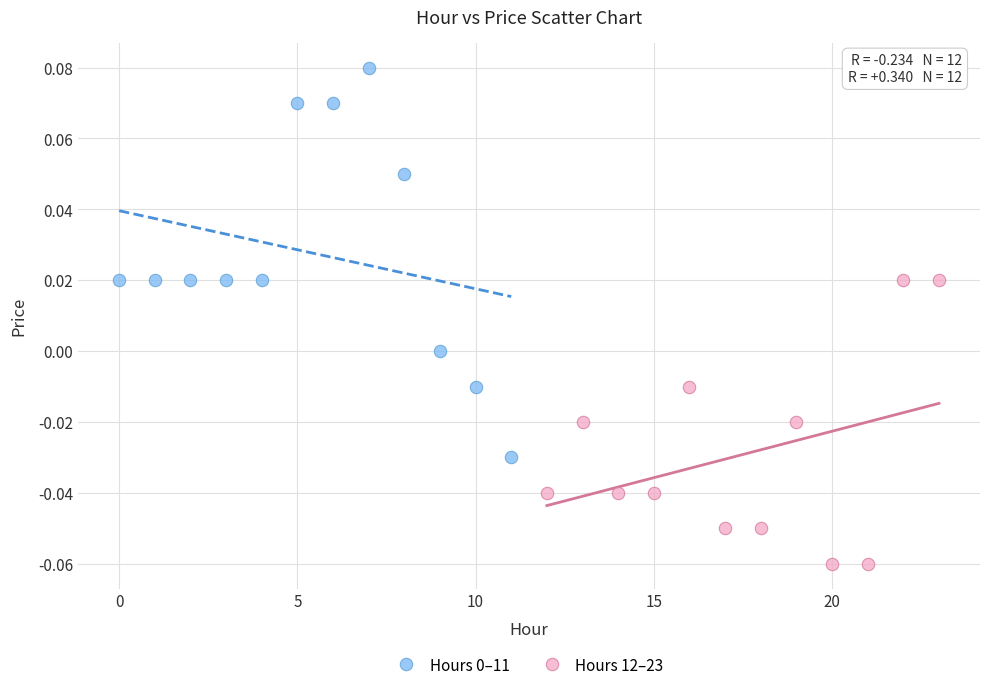

Which series contains the lowest Y value?

Hours 12–23